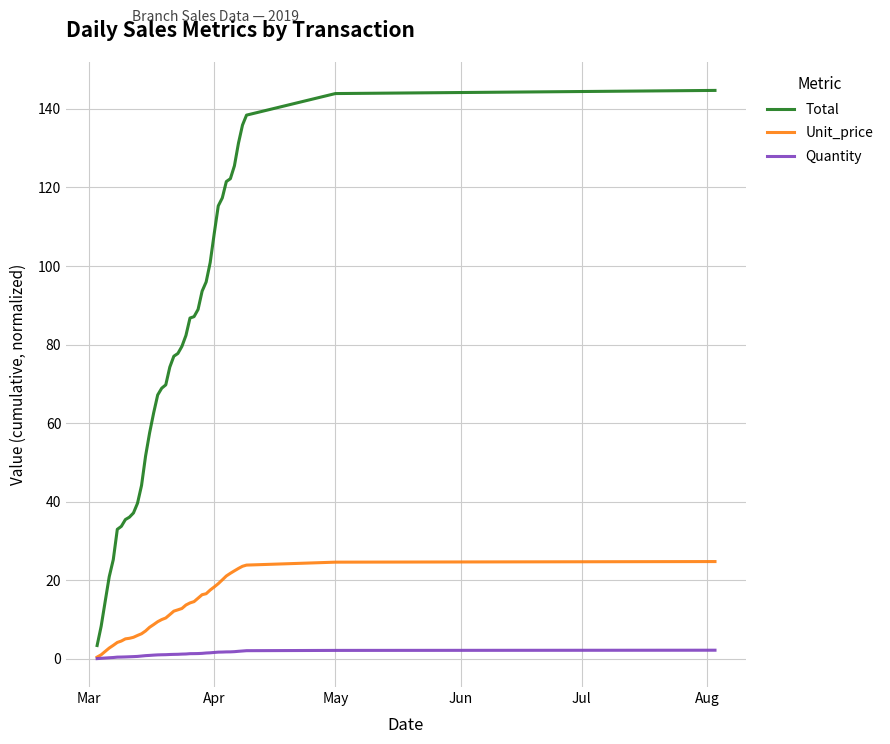

How many categories are shown in the chart?

40